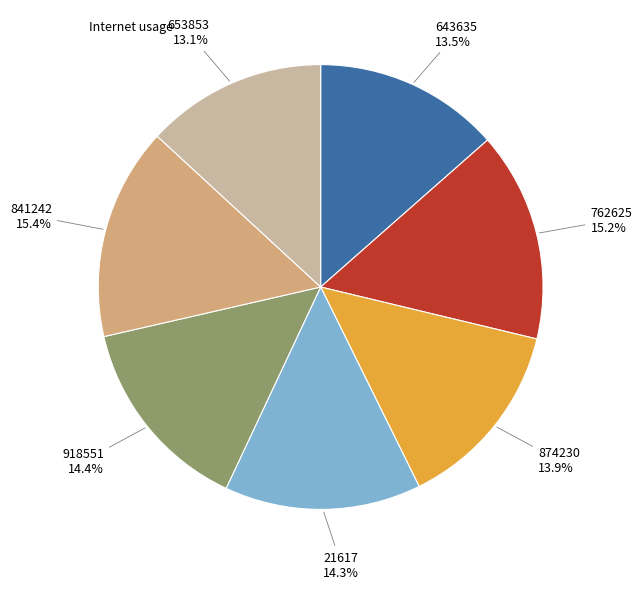

Does any single category account for the majority?

No